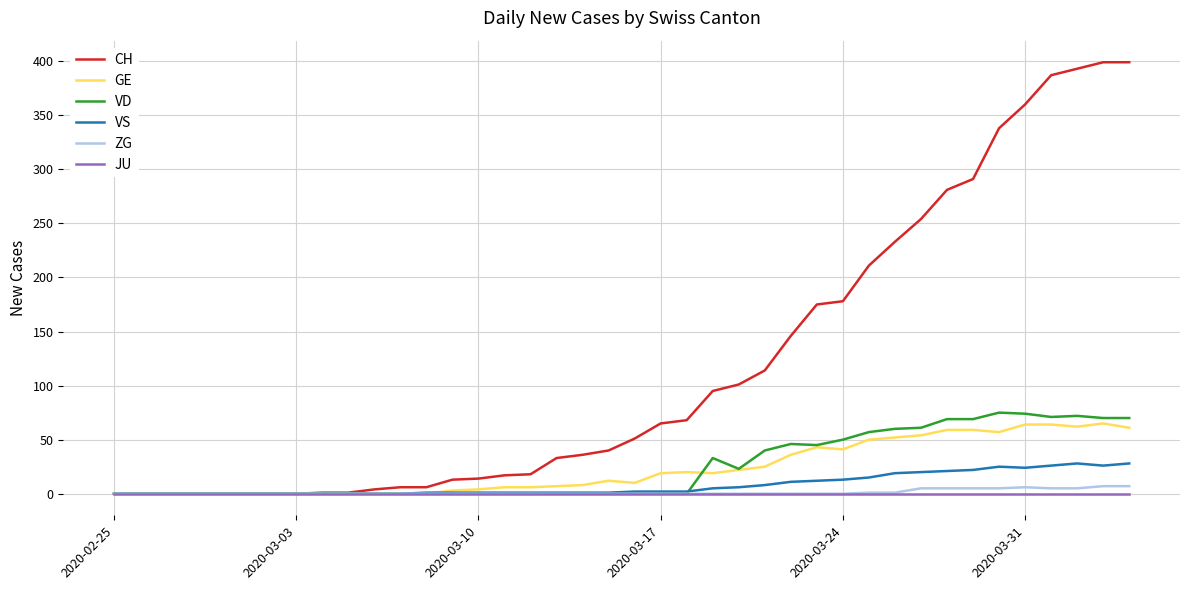

Which series has the widest spread of values?

CH